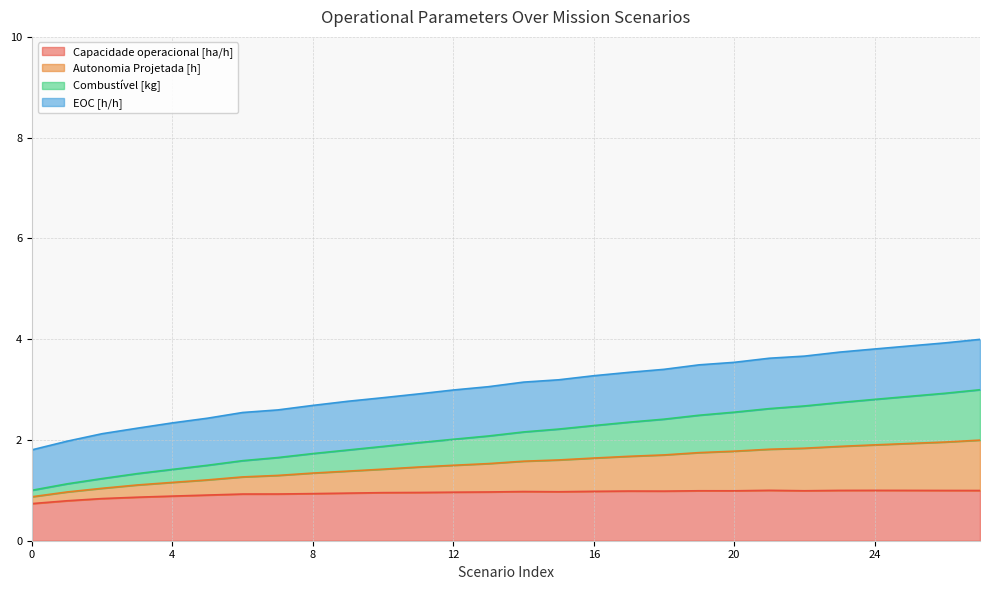

At which category is the sum across all series the highest?

27